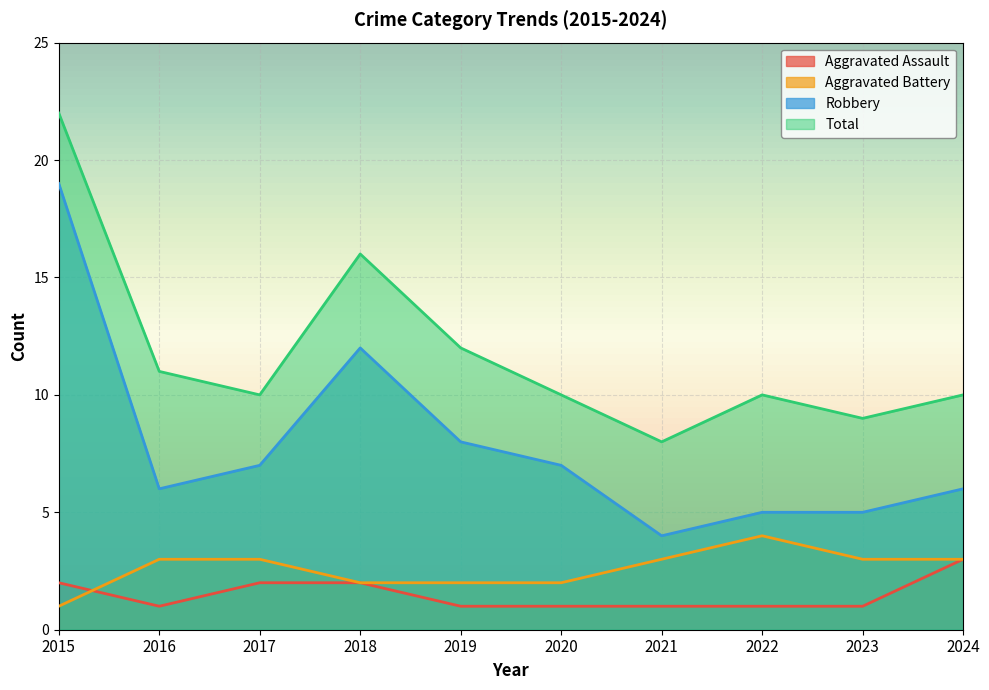

Between 2023 and 2018, which is larger?

2018